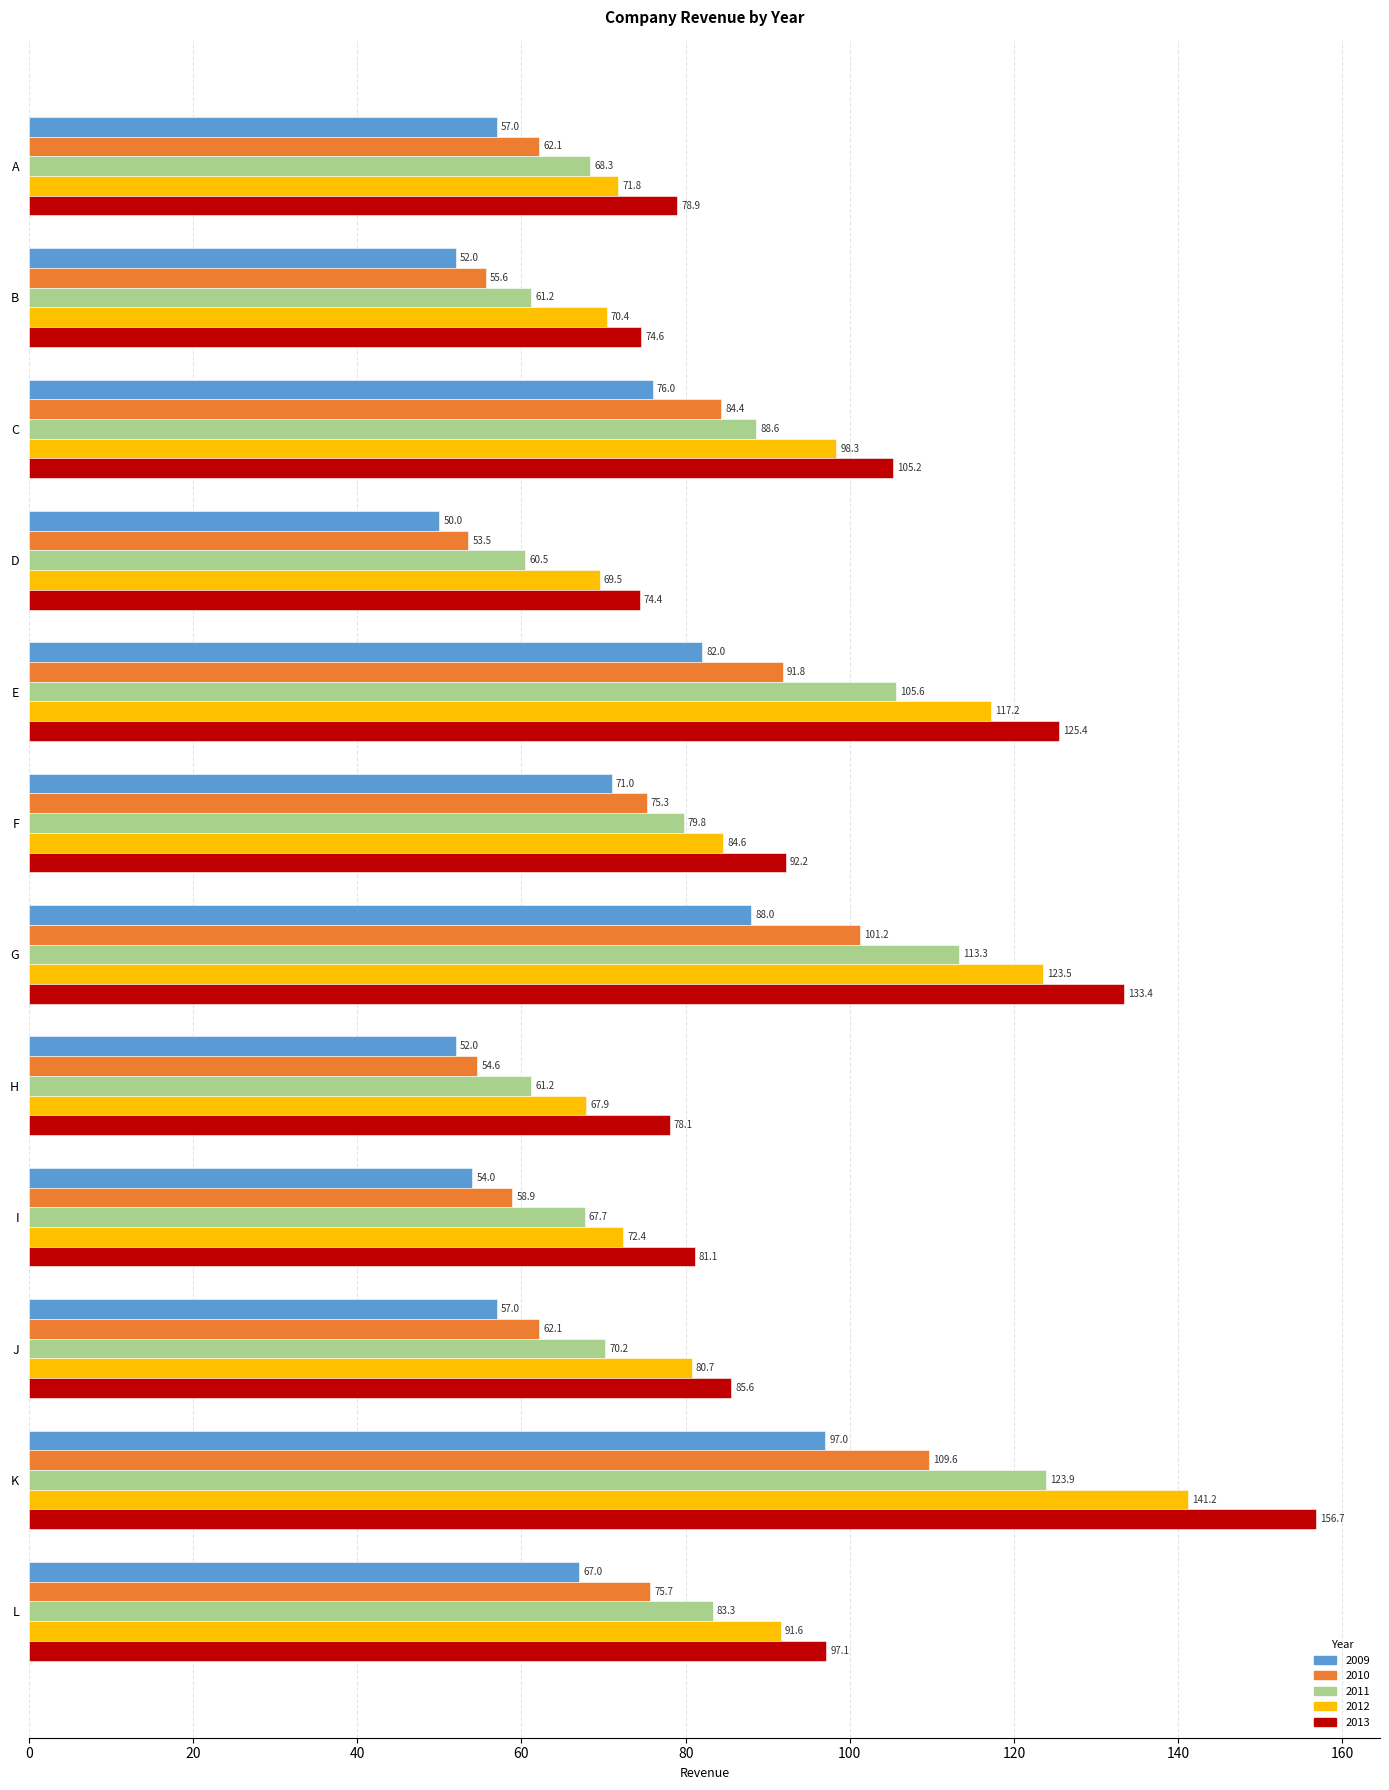

The value of 2011 at G is 171.3. True or false?

False